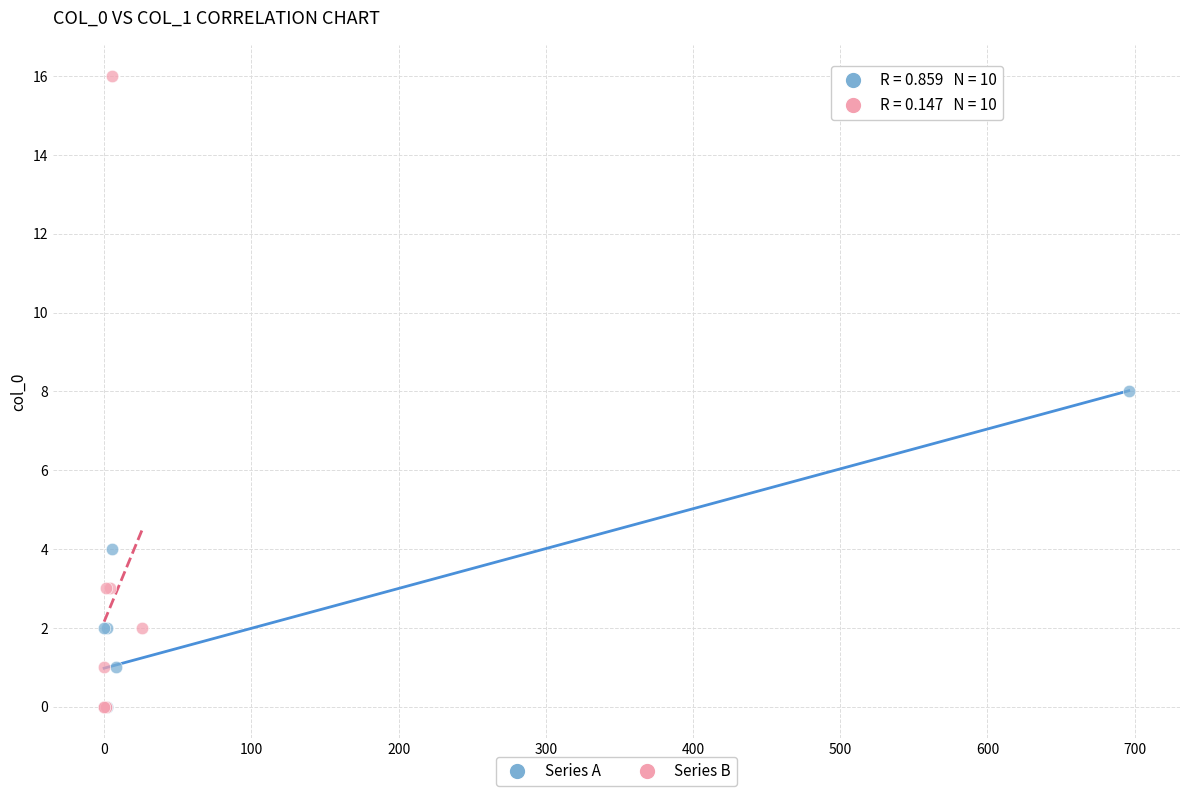

Which series reaches the maximum Y coordinate?

Series B